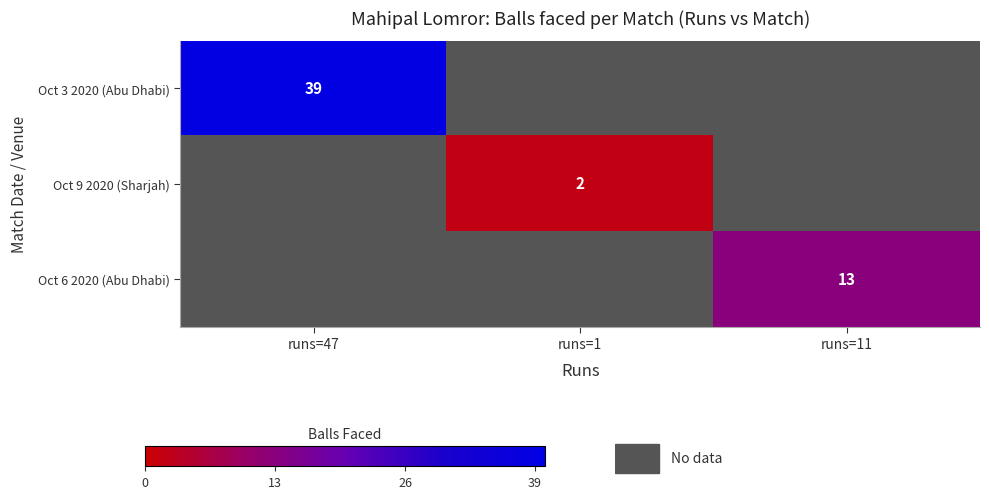

Which category has the lowest value across all series?

runs=1